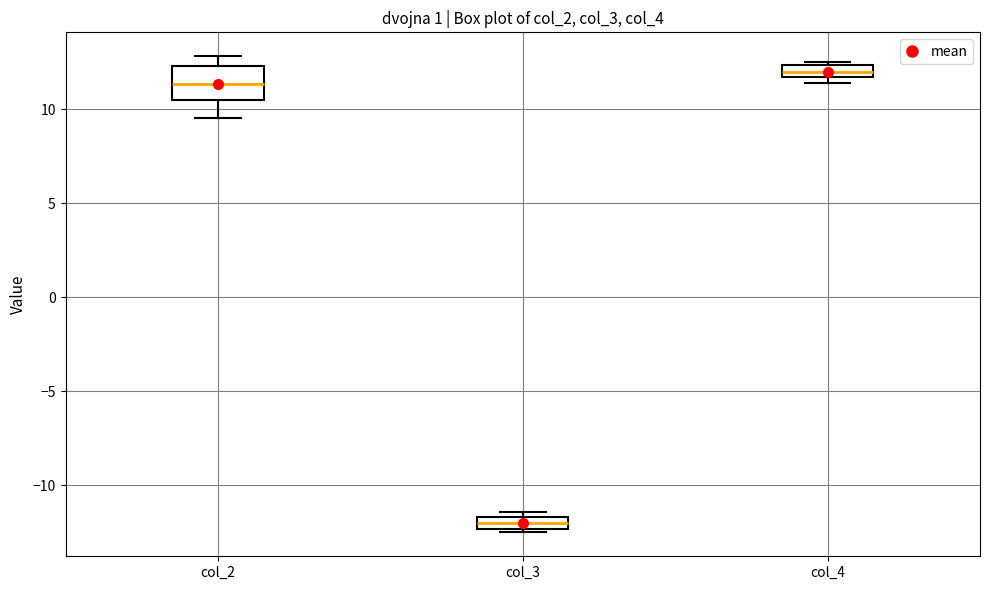

Which box has the highest median line?

col_4